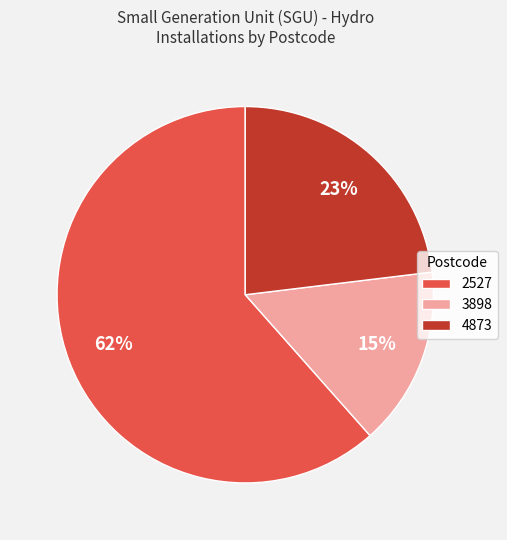

What is the largest slice in the pie chart?

2527